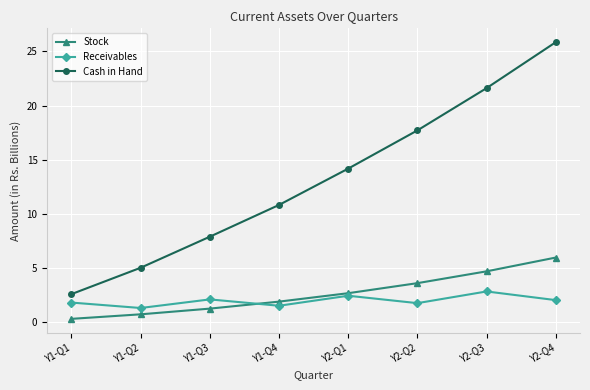

Which series has the largest range (max minus min)?

Cash in Hand